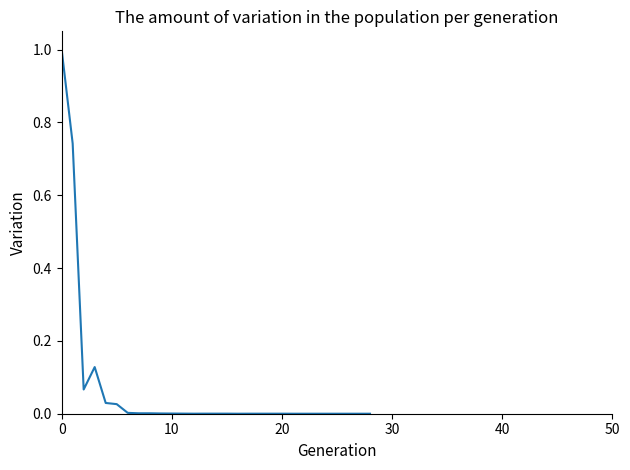

What is the maximum value shown in the chart?

1.0